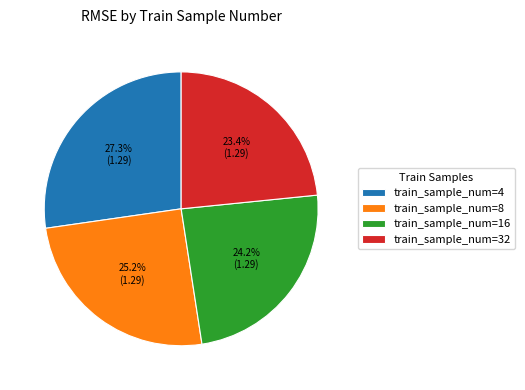

Which slice is the largest?

train_sample_num=4